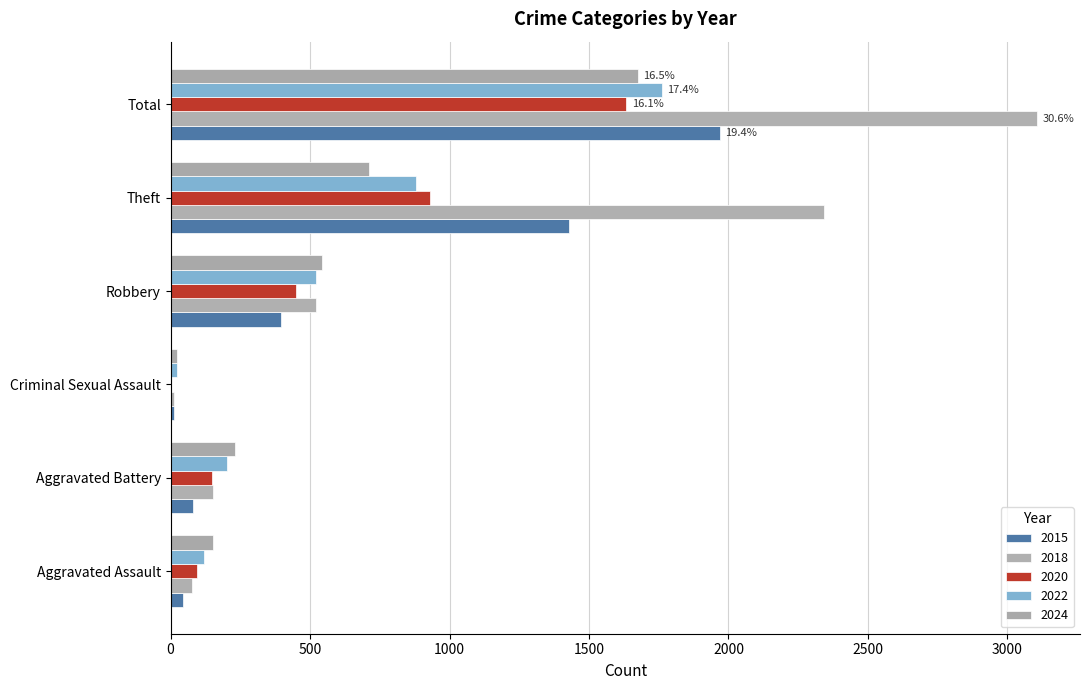

Which series has the largest total across all categories?

2018